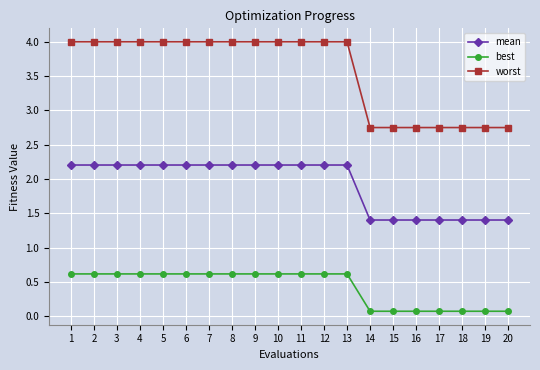

The value of best at 10 is 0.2. True or false?

False